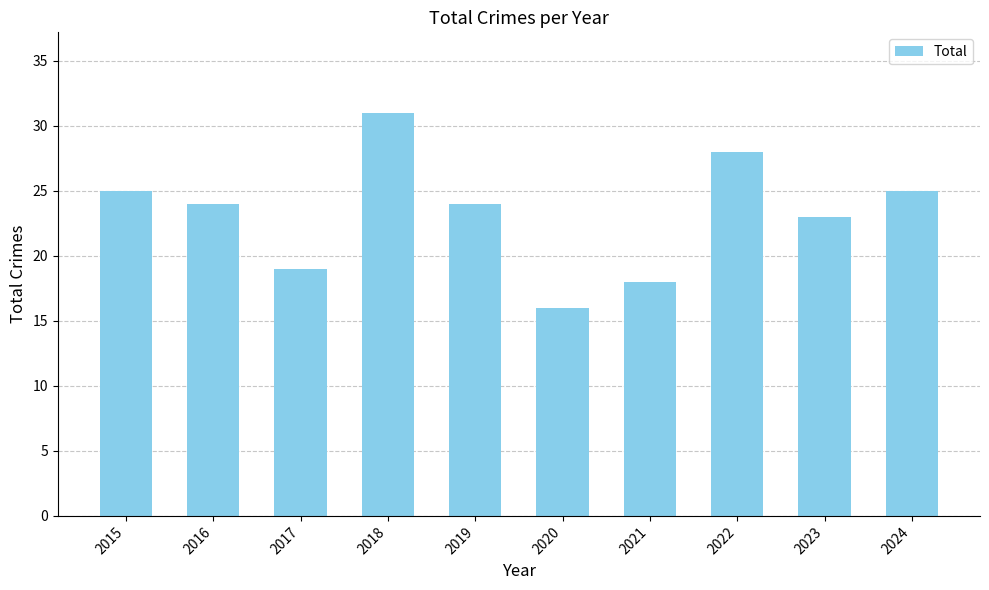

The value at 2019 is 24. True or false?

True